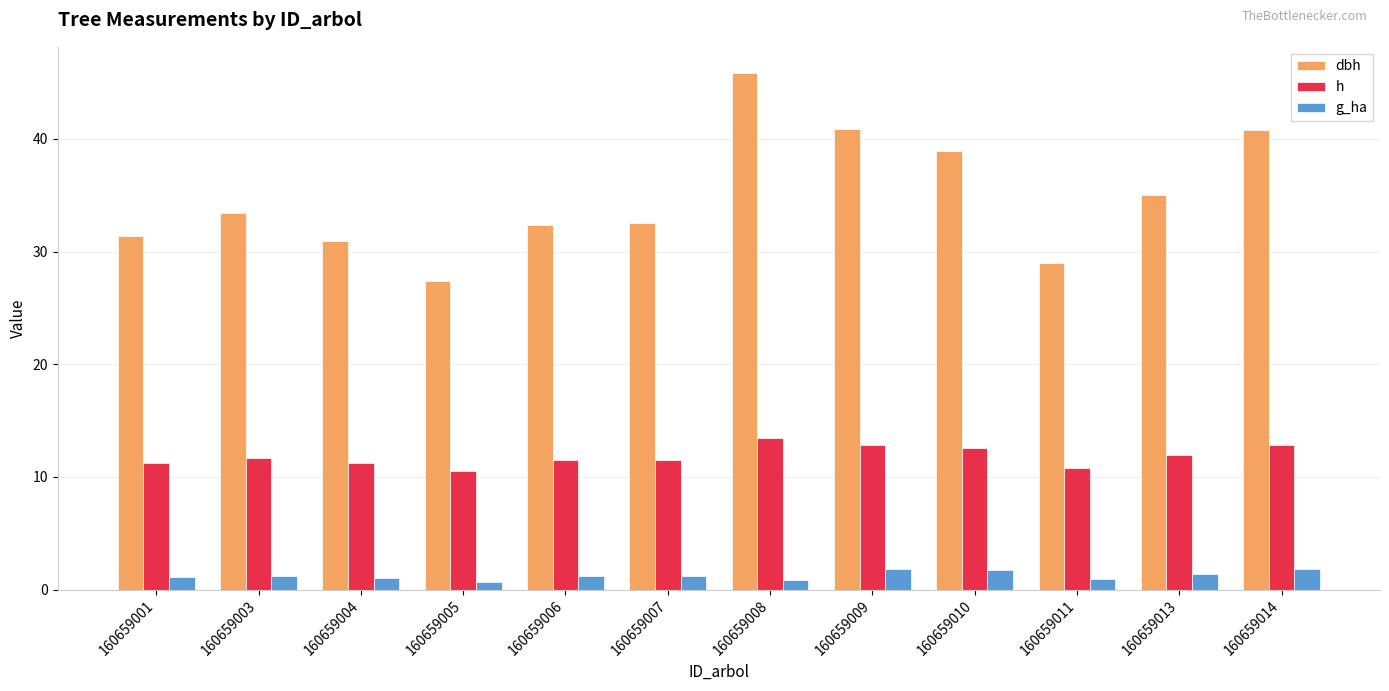

What are all the series names shown in the legend?

dbh, h, g_ha